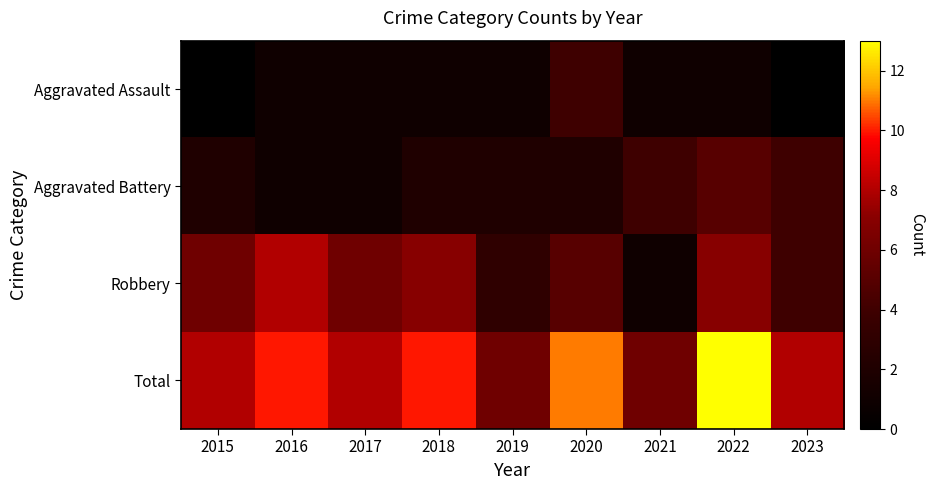

At which category does the chart reach its peak across all series?

2022